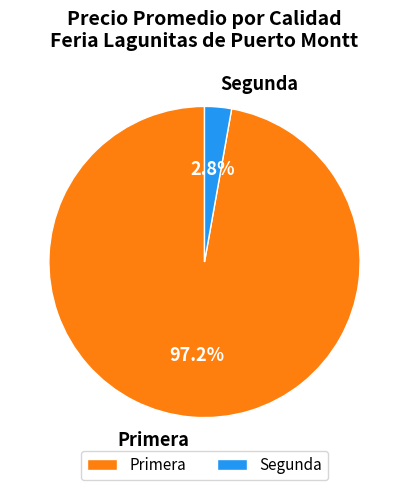

Which has a higher value, Segunda or Primera?

Primera